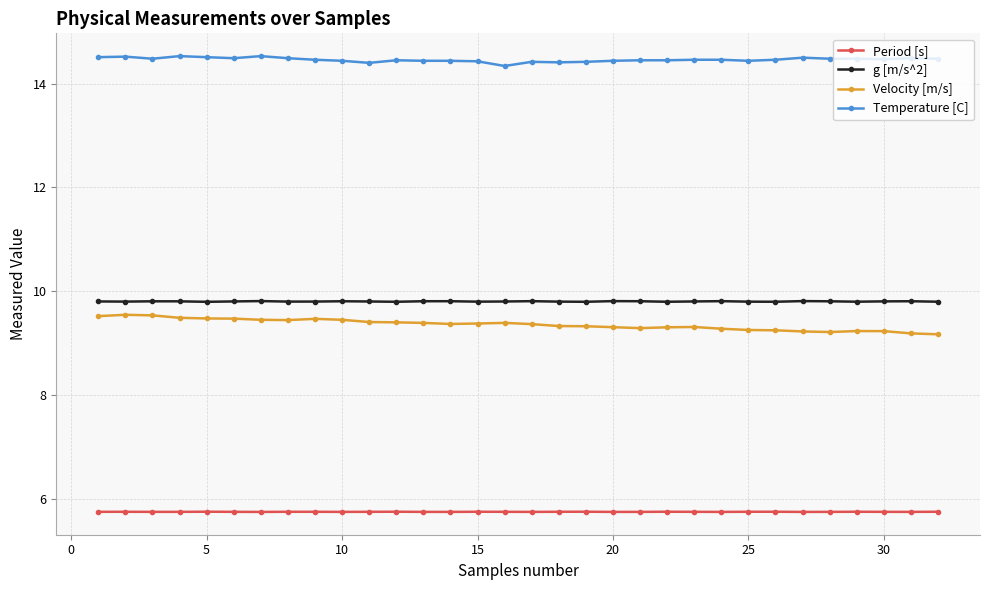

Which series has the largest total across all categories?

Temperature [C]